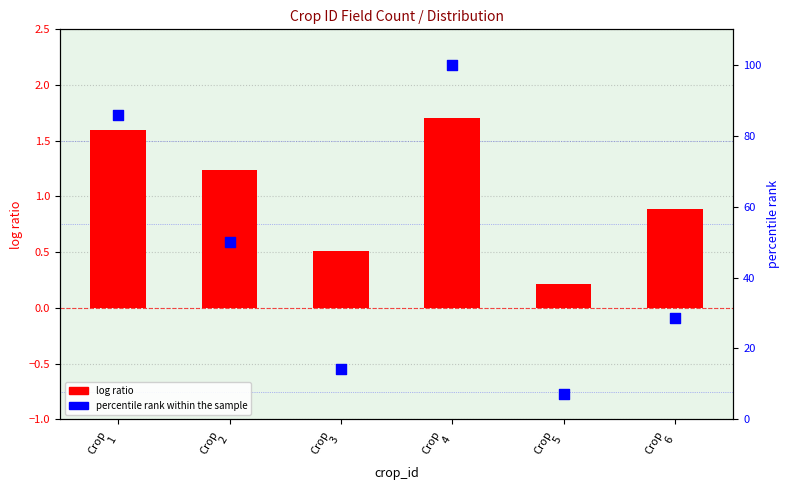

Which series reaches the maximum Y coordinate?

percentile rank within the sample